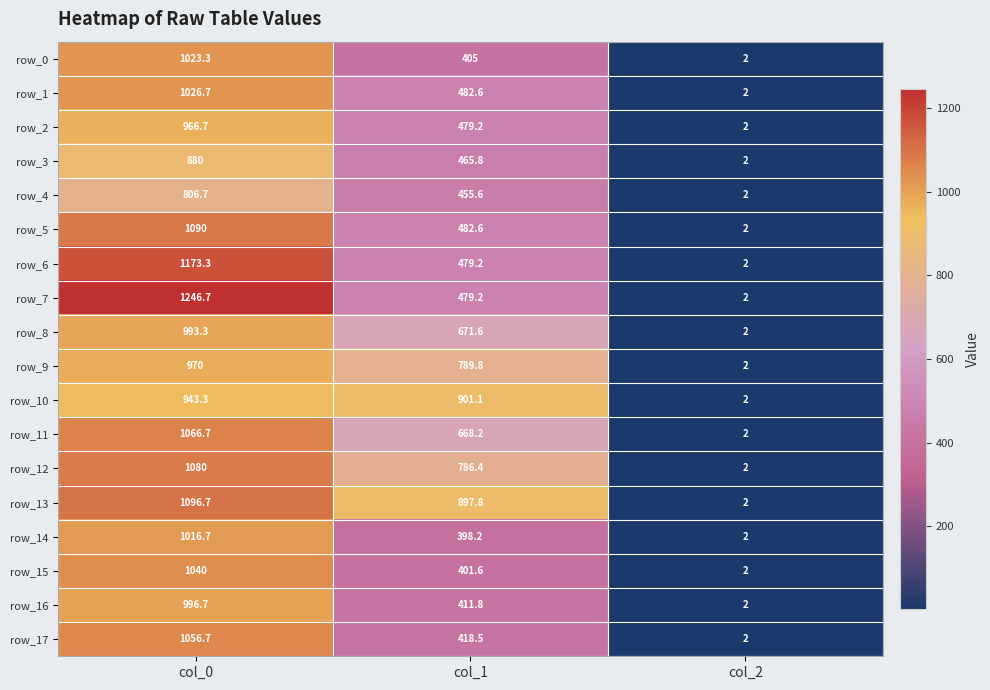

Reading left to right, what are all the values shown in this chart?

row_0: 1023.3	405.0	2.0
row_1: 1026.7	482.6	2.0
row_2: 966.7	479.2	2.0
row_3: 880.0	465.8	2.0
row_4: 806.7	455.6	2.0
row_5: 1090.0	482.6	2.0
row_6: 1173.3	479.2	2.0
row_7: 1246.7	479.2	2.0
row_8: 993.3	671.6	2.0
row_9: 970.0	789.8	2.0
row_10: 943.3	901.1	2.0
row_11: 1066.7	668.2	2.0
row_12: 1080.0	786.4	2.0
row_13: 1096.7	897.8	2.0
row_14: 1016.7	398.2	2.0
row_15: 1040.0	401.6	2.0
row_16: 996.7	411.8	2.0
row_17: 1056.7	418.5	2.0